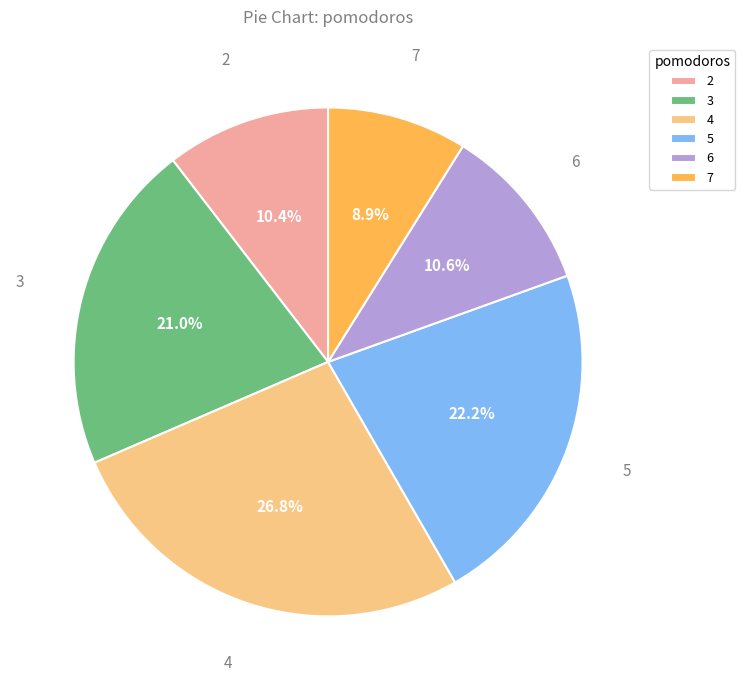

What percentage do 5 and 2 together represent?

32.6%